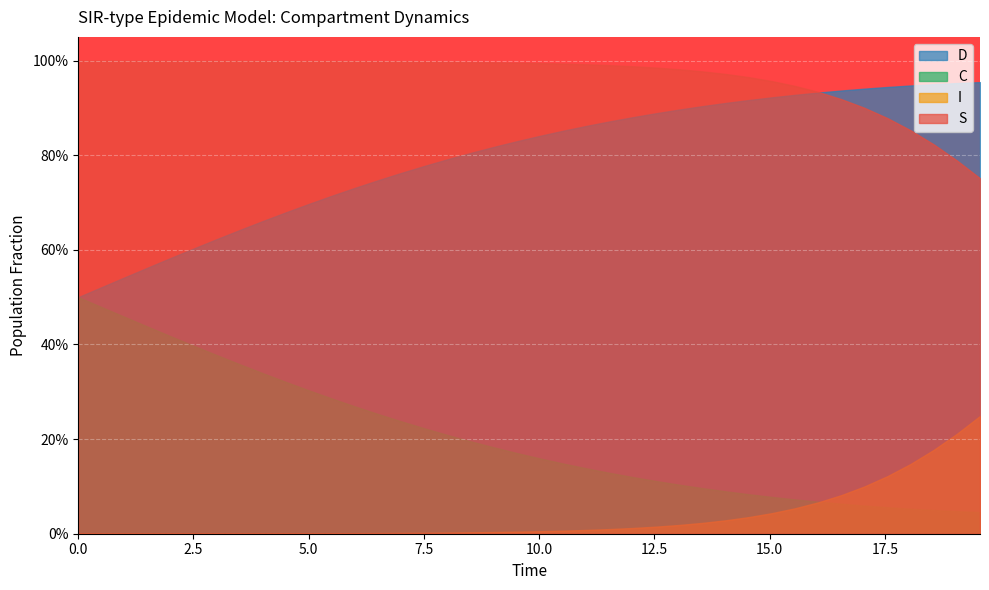

The D series shows 0.2 at 28. True or false?

False